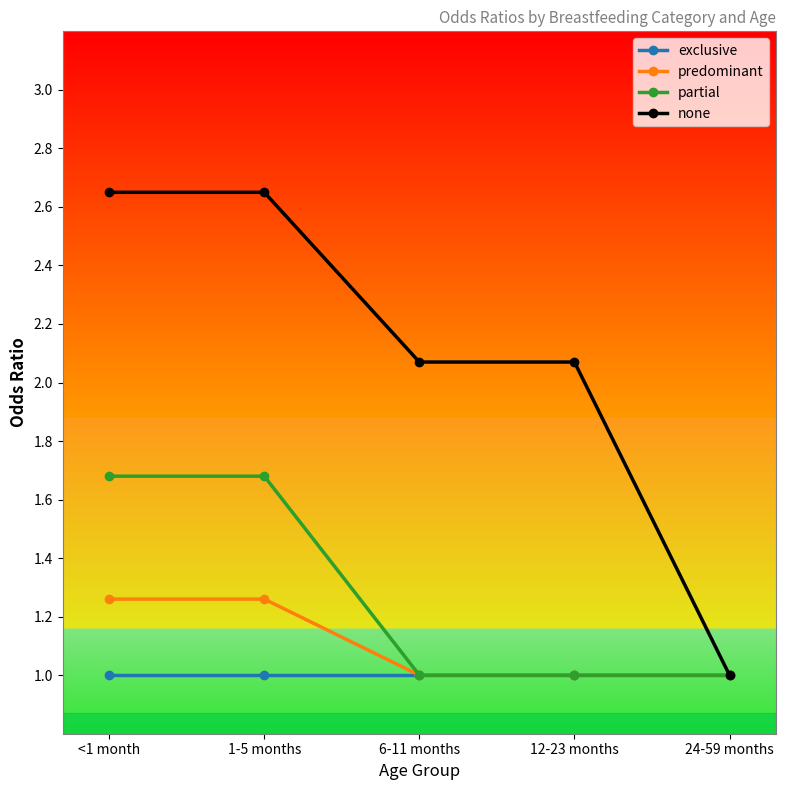

What is the sum of the none values at 12-23 months and 24-59 months?

3.1